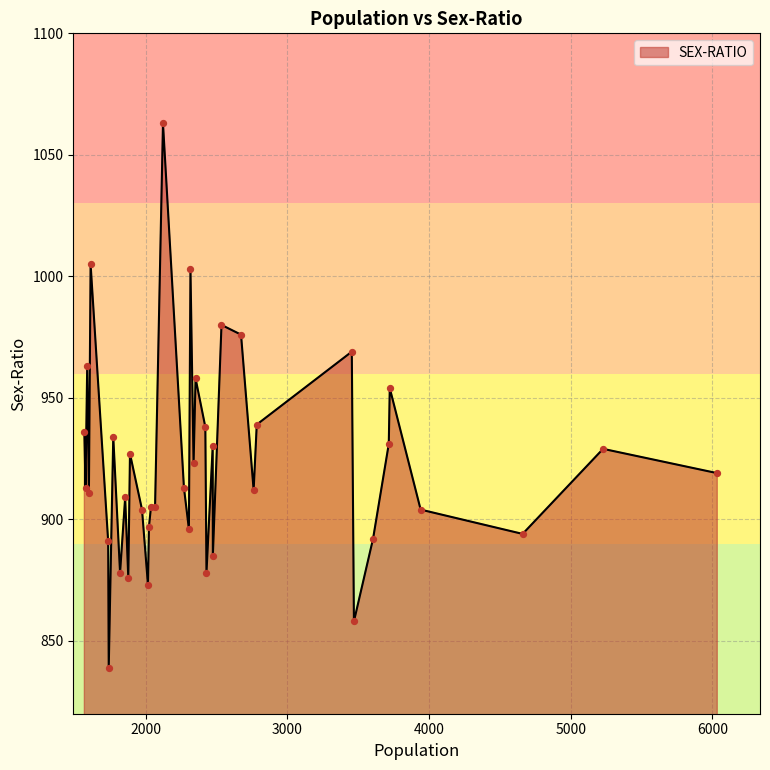

What is the smallest value displayed?

839